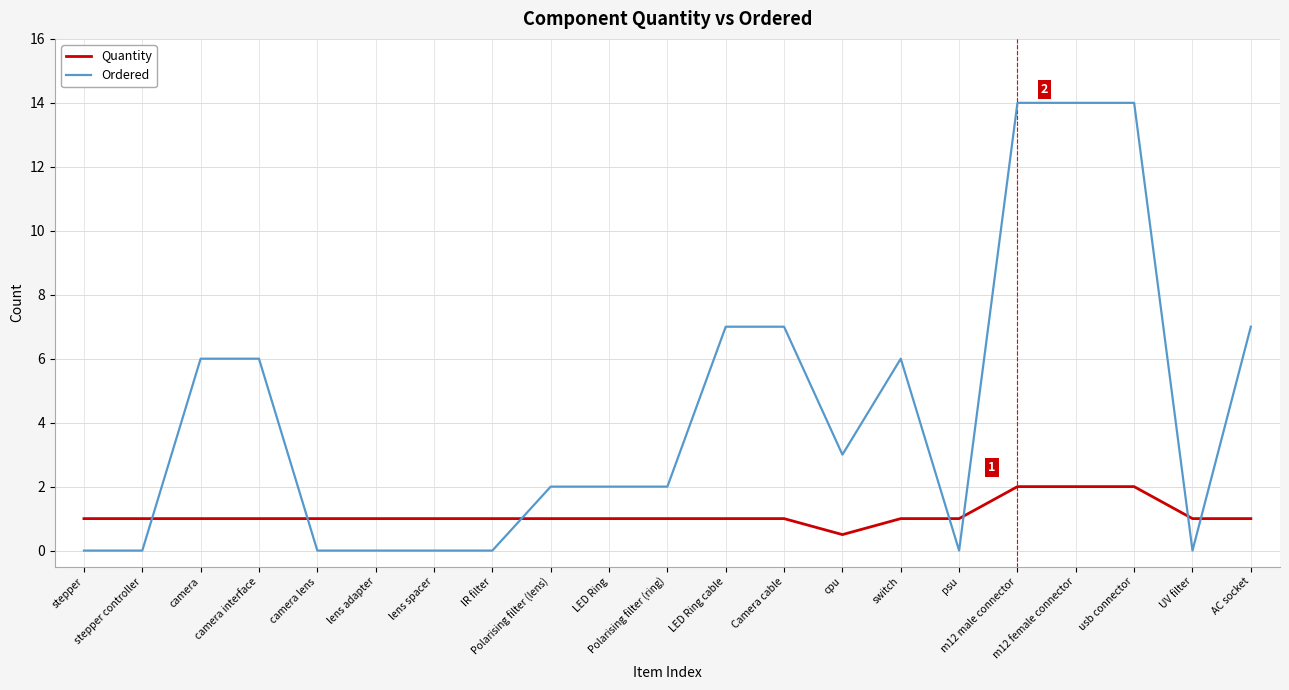

True or false: Ordered has a value of -4.6 at psu.

False